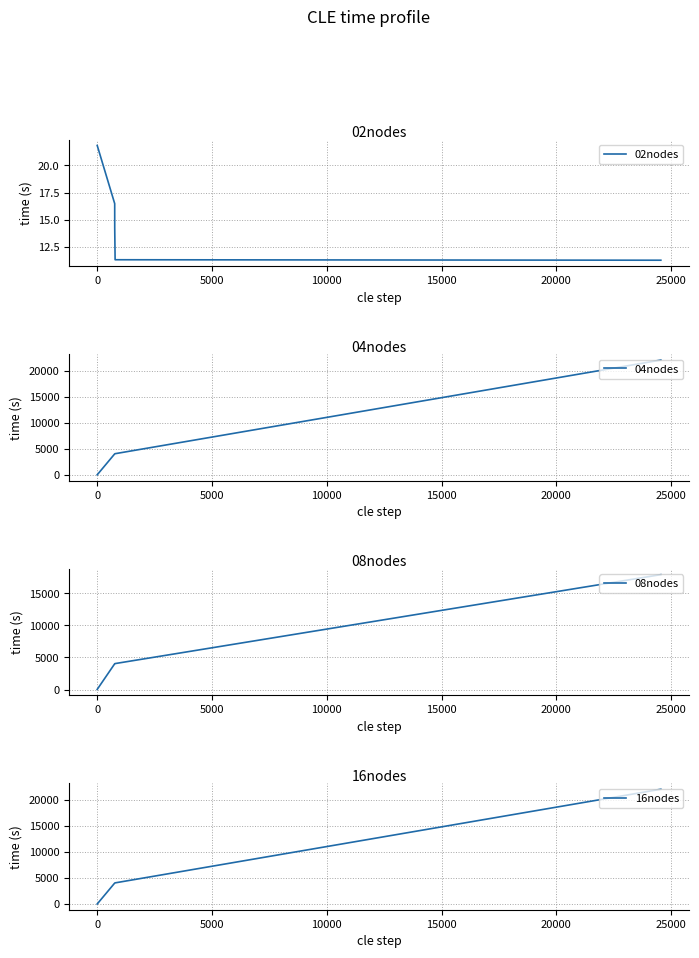

Reading left to right, transcribe all the data shown in this chart.

02nodes: 21.8	16.5	14.3	11.3	11.3
04nodes: 22.0	4035.0	4036.0	4071.0	22031.0
08nodes: 19.0	4012.0	4010.0	4043.0	17905.0
16nodes: 0.0	4013.0	4014.0	4049.0	22009.0